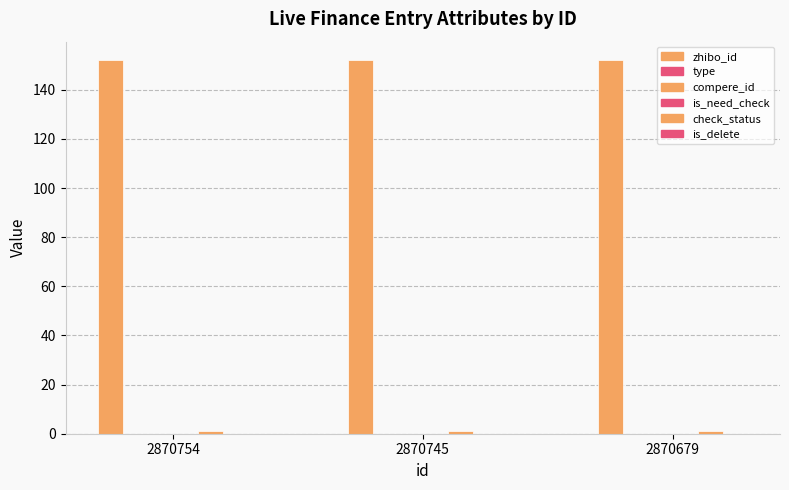

The is_need_check series shows 0 at 2870745. True or false?

True